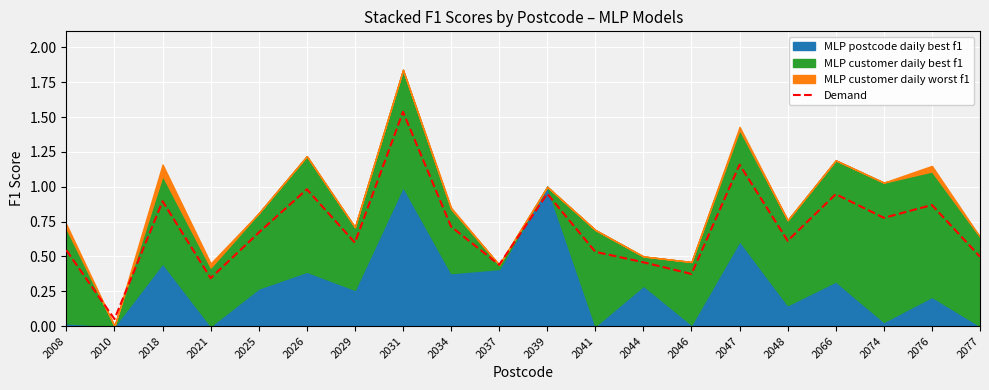

Which category has the lowest value across all series?

2010